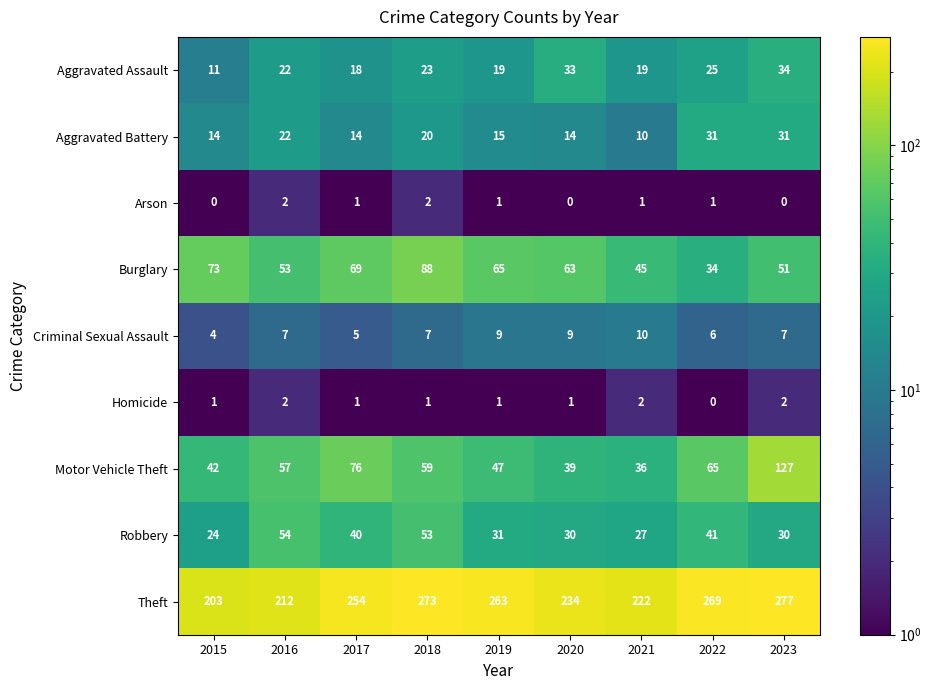

Which series has the largest range (max minus min)?

Motor Vehicle Theft